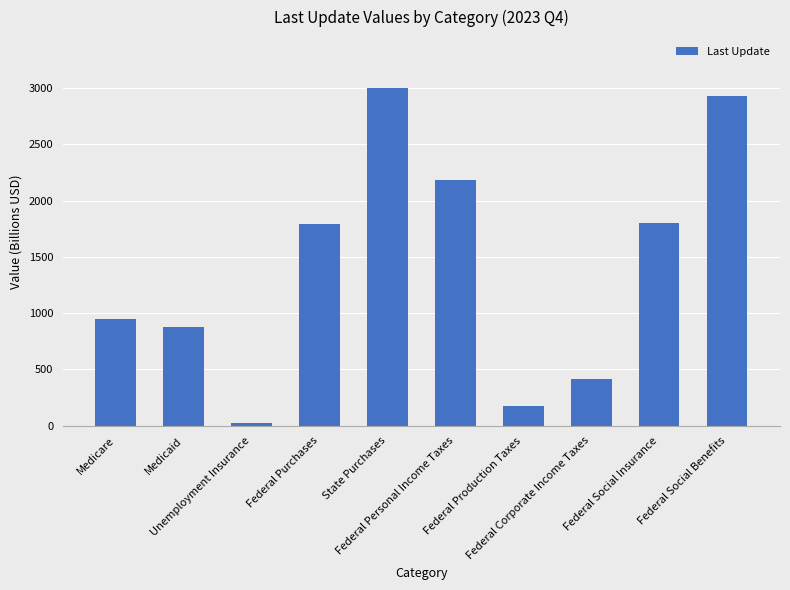

What is the difference between the maximum and minimum values?

2981.9